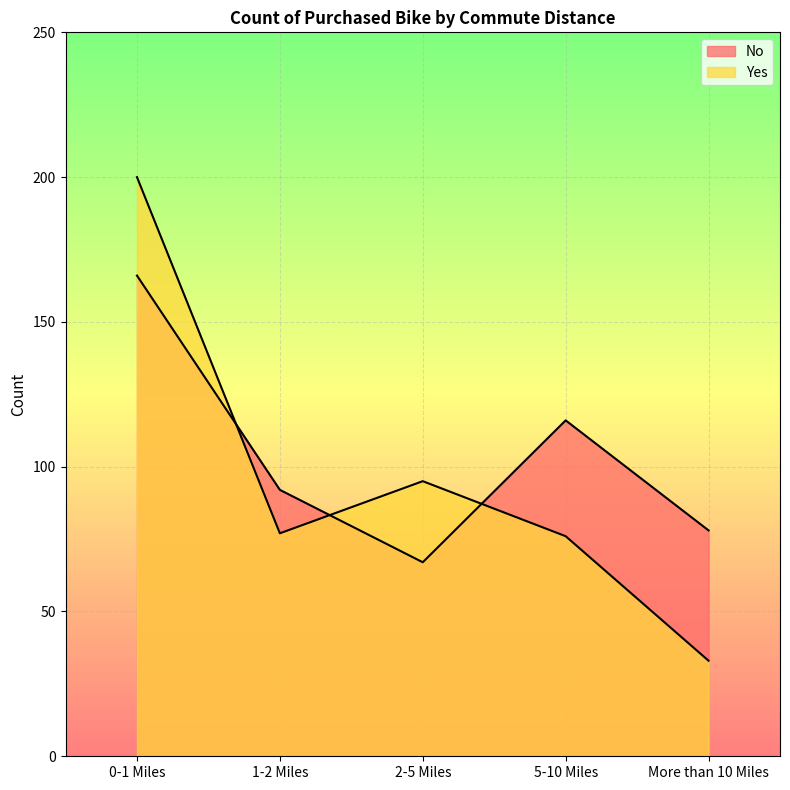

What is the difference between the No values at 0-1 Miles and 5-10 Miles?

50